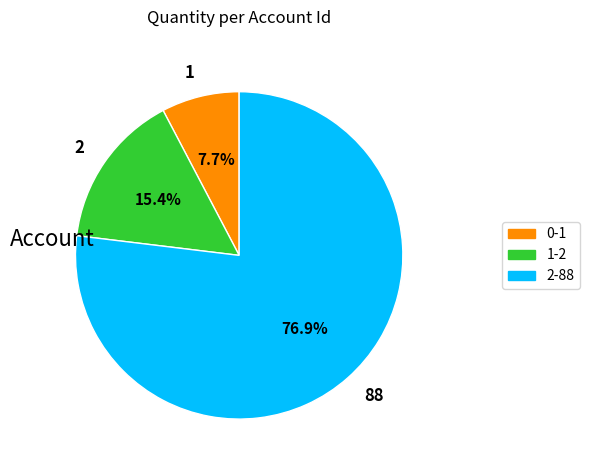

Which slice is the smallest?

1